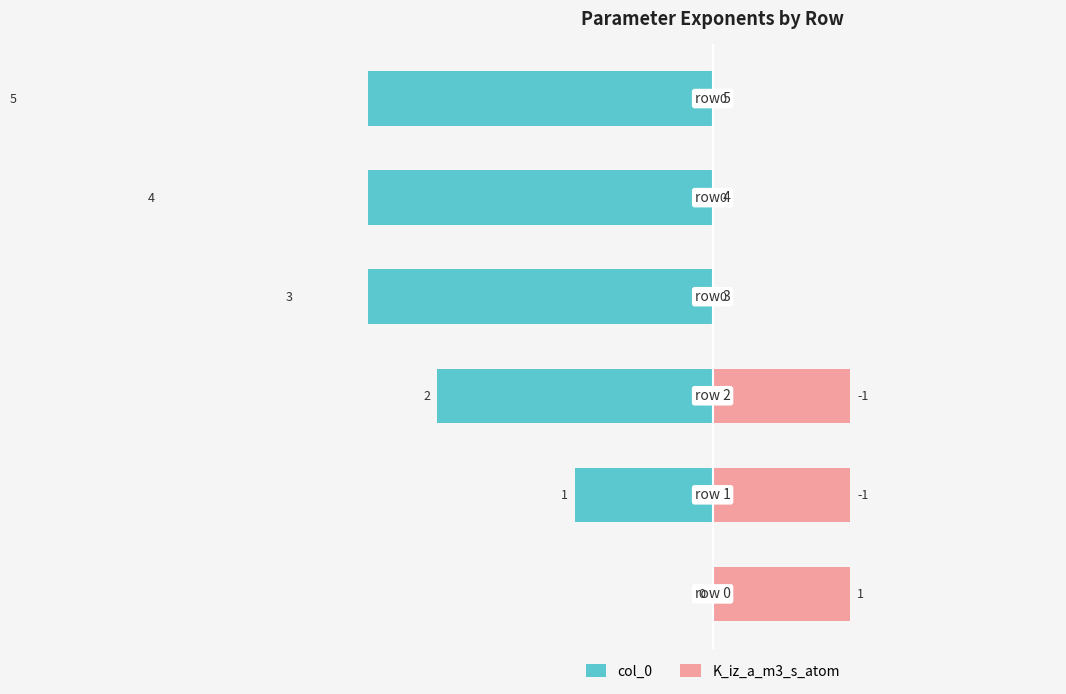

Reading right to left, what are all the values shown in this chart?

col_0: 5=-5	4=-4	3=-3	2=-2	1=-1	0=0
K_iz_a_m3_s_atom: 5=0	4=0	3=0	2=1	1=1	0=1